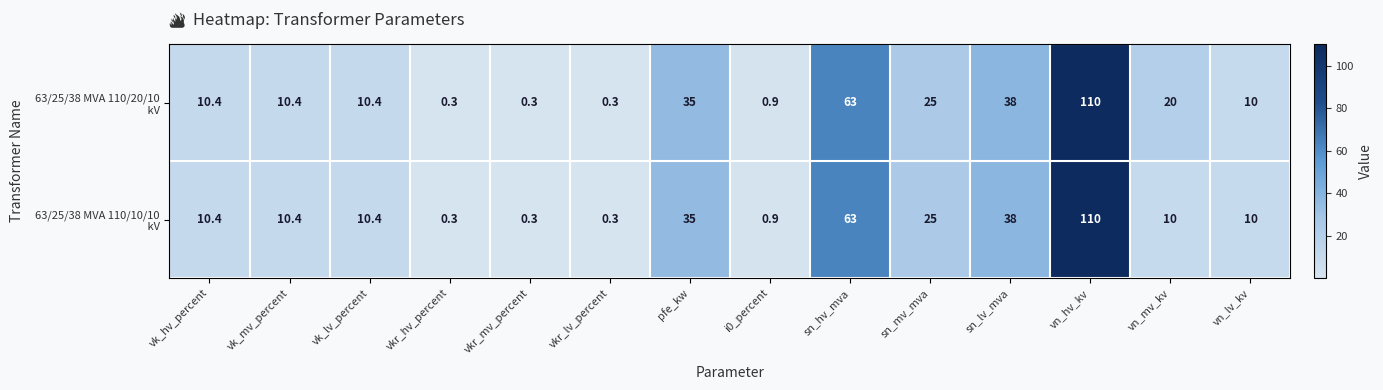

What is the total value across all series at vn_lv_kv?

20.0